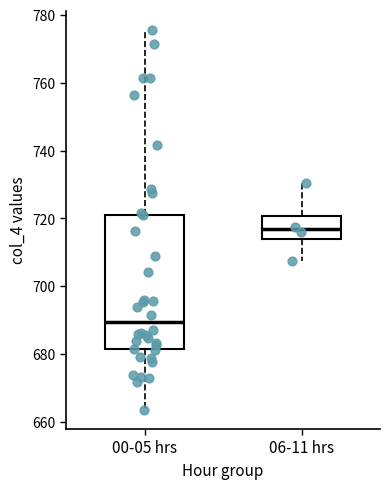

Reading left to right, read every box against the y-axis: the position of its median line, the range the box covers, and the ends of its whiskers. The values are not printed on the chart, so give them approximately, as read against the axis.

00-05 hrs: median 690, box 682 to 722, whiskers 664 to 776
06-11 hrs: median 716, box 714 to 720, whiskers 708 to 730